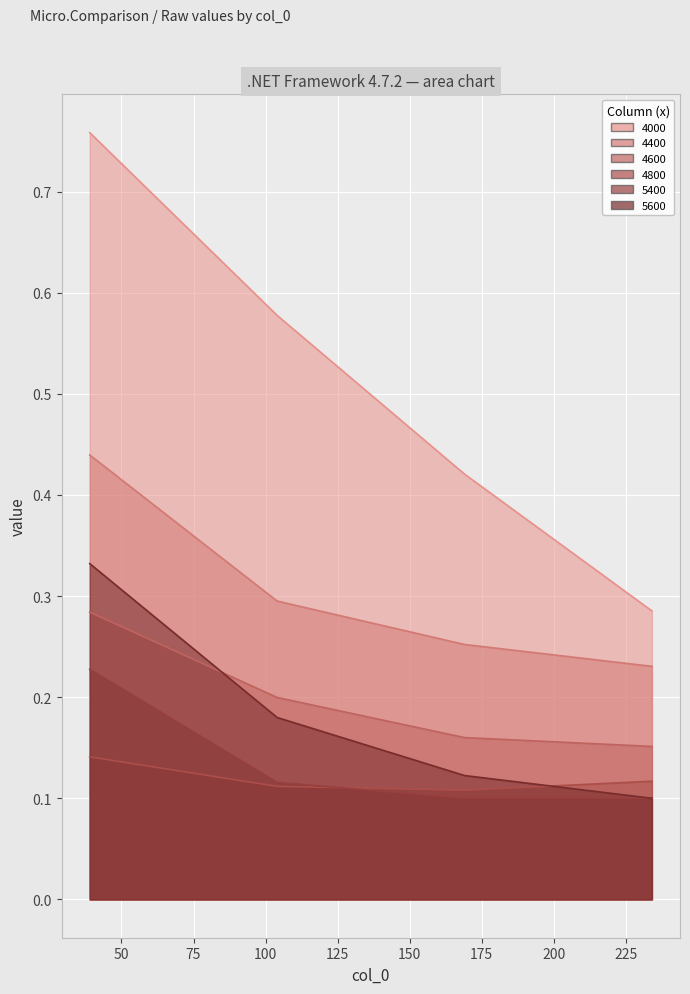

What is the value of the 5400 point at the 3rd from the left?

0.1